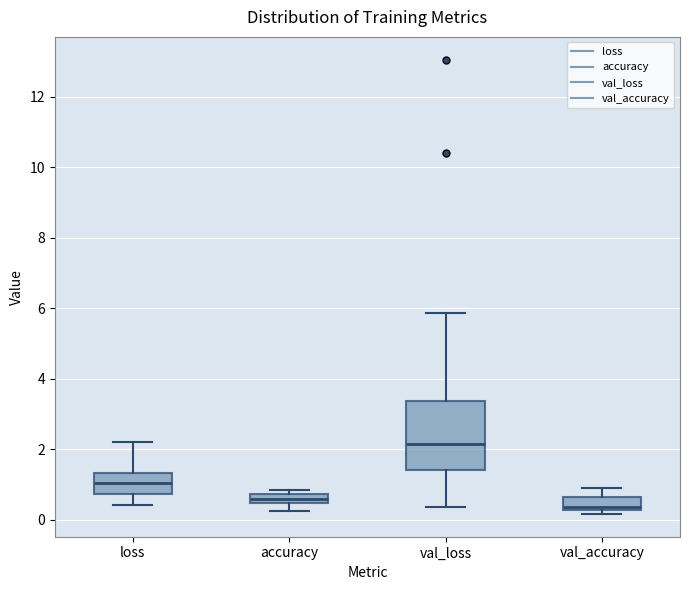

Which box has the lowest median line?

val_accuracy